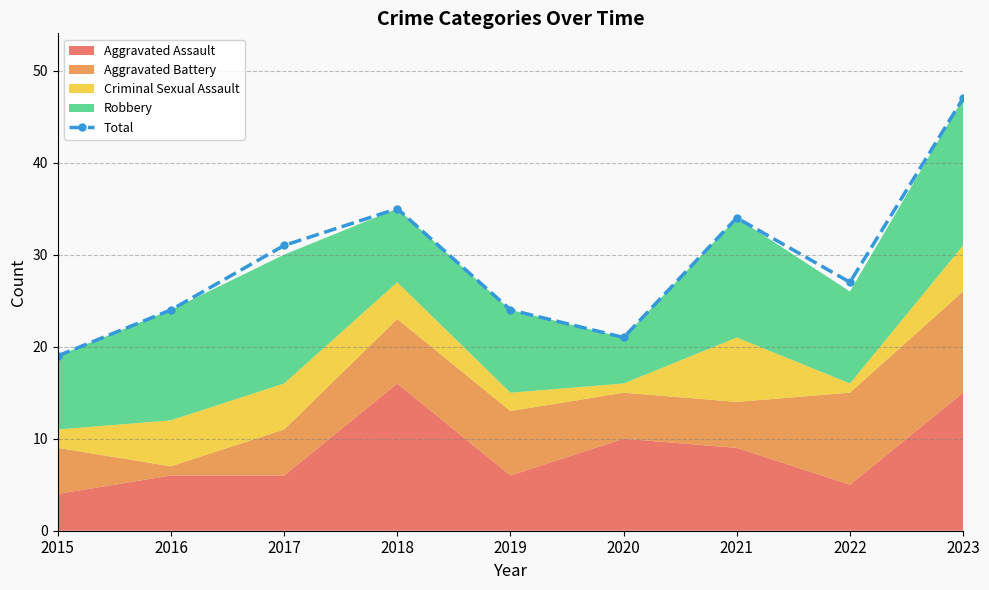

Rank the categories by value from lowest to highest.

2015, 2020, 2016, 2019, 2022, 2017, 2021, 2018, 2023